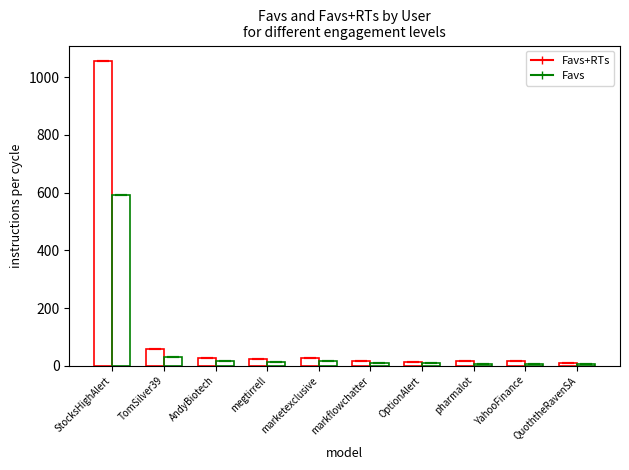

How many groups of bars are there?

10